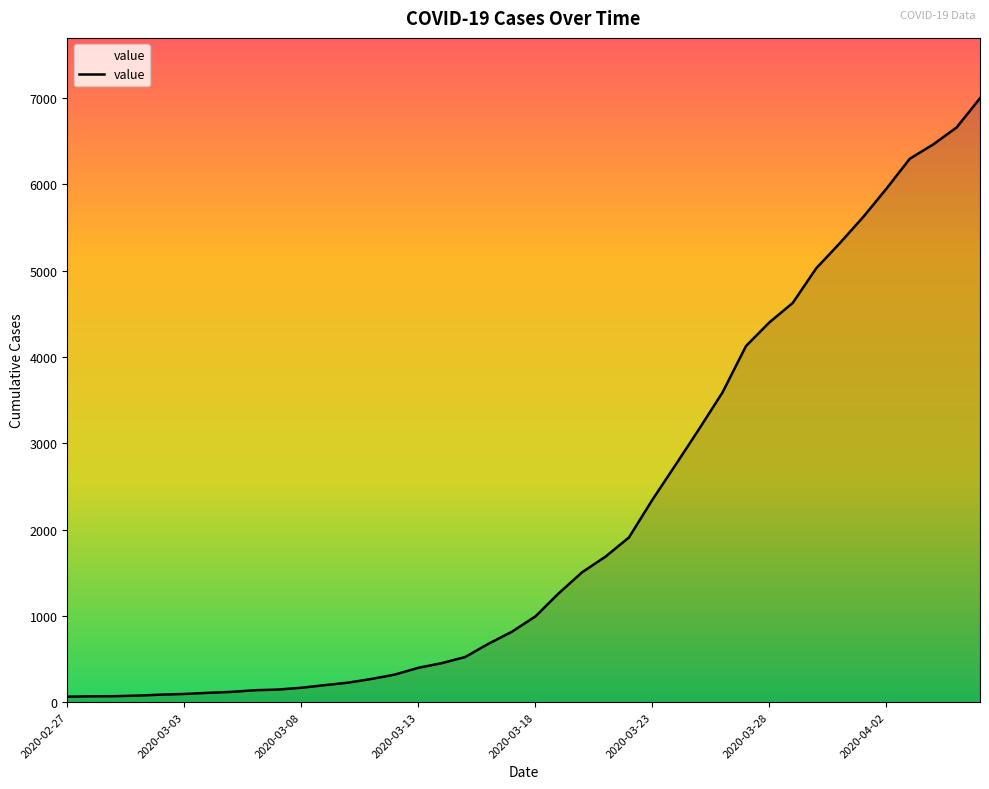

What is the difference between the maximum and minimum values?

6931